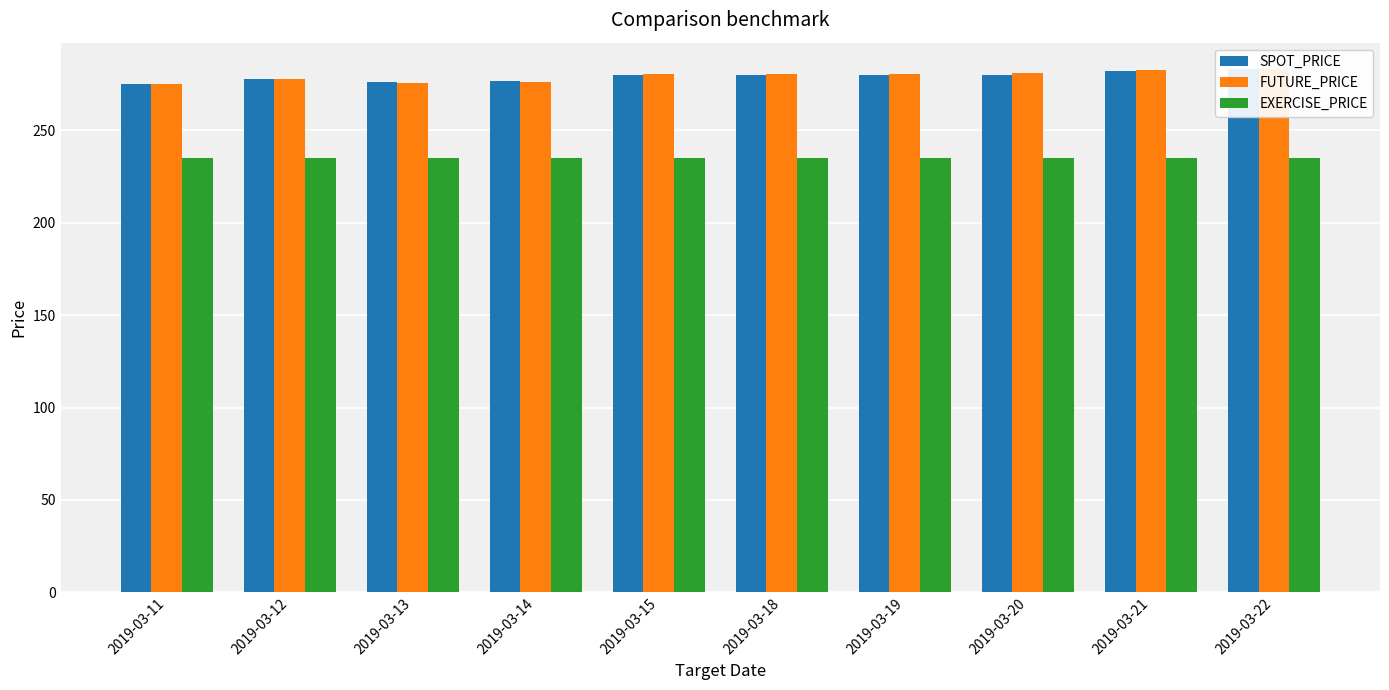

What is the approximate value of EXERCISE_PRICE at 2019-03-20?

235.0